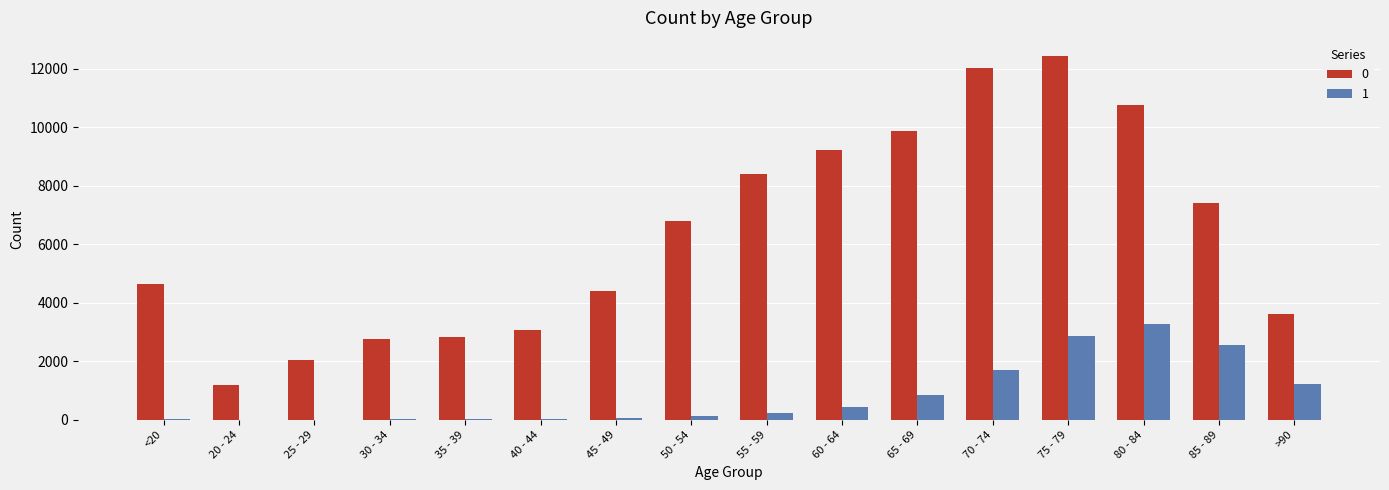

At which category is the sum across all series the highest?

75 - 79